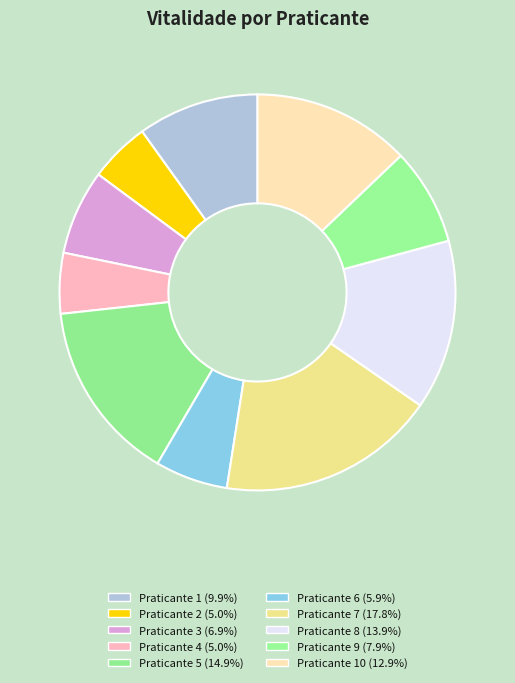

How many slices are in this pie chart?

10